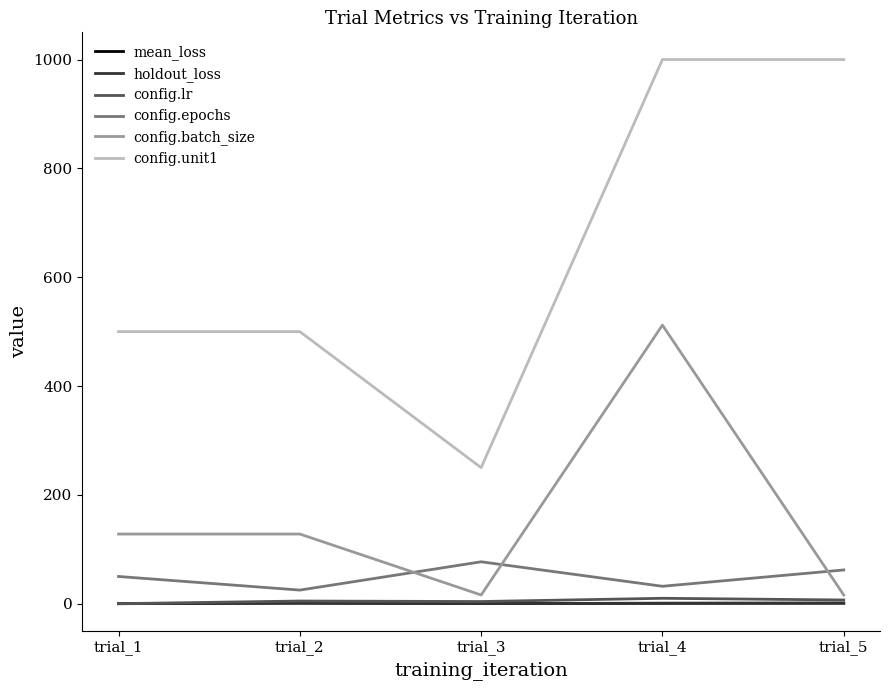

True or false: mean_loss and config.unit1 intersect in this chart.

False